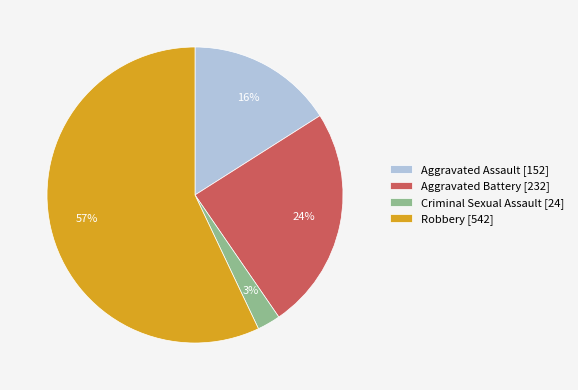

Which slice represents more than half of the pie?

Robbery